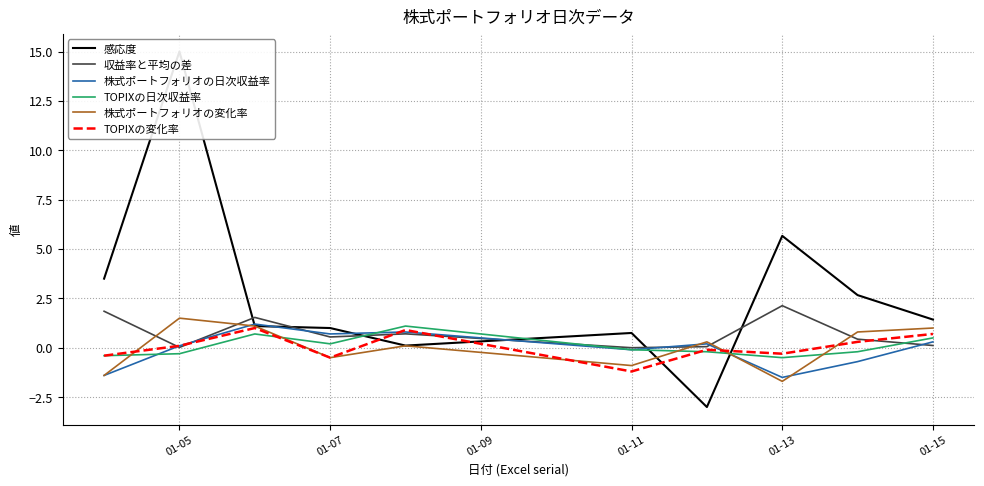

Which series ends up on top after the final intersection of TOPIXの日次収益率 and 株式ポートフォリオの変化率?

株式ポートフォリオの変化率